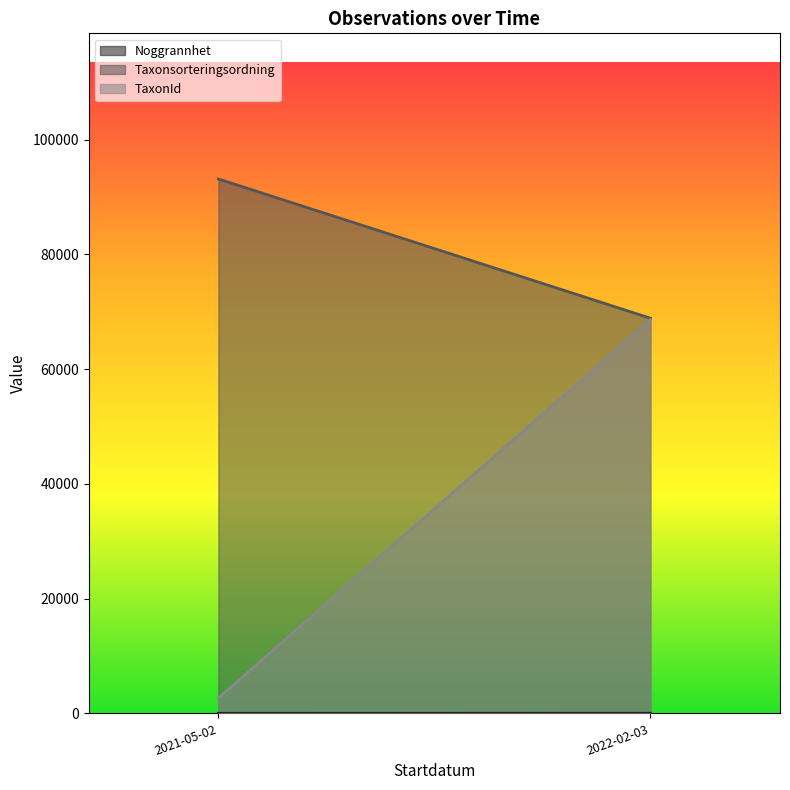

True or false: Taxonsorteringsordning and Noggrannhet intersect in this chart.

False